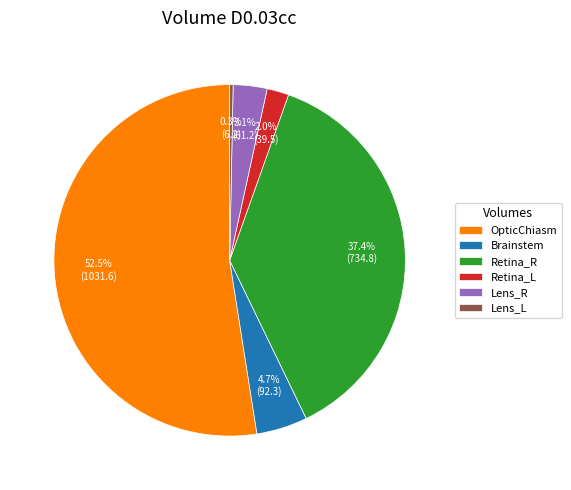

Combined, do Retina_R and Brainstem account for over 50%?

No